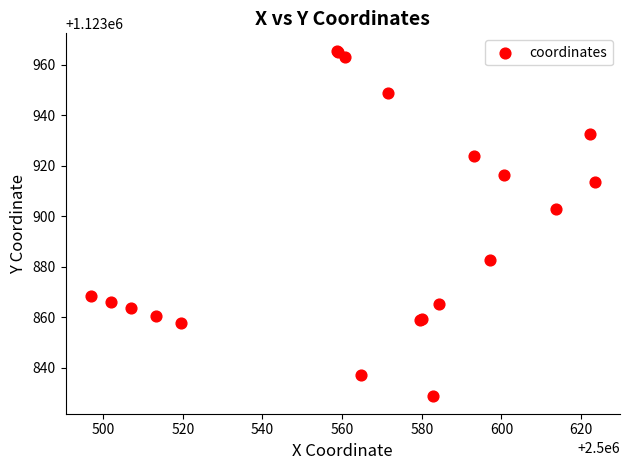

What Y value in the scatter plot is closest to 1123897?

1123903.0